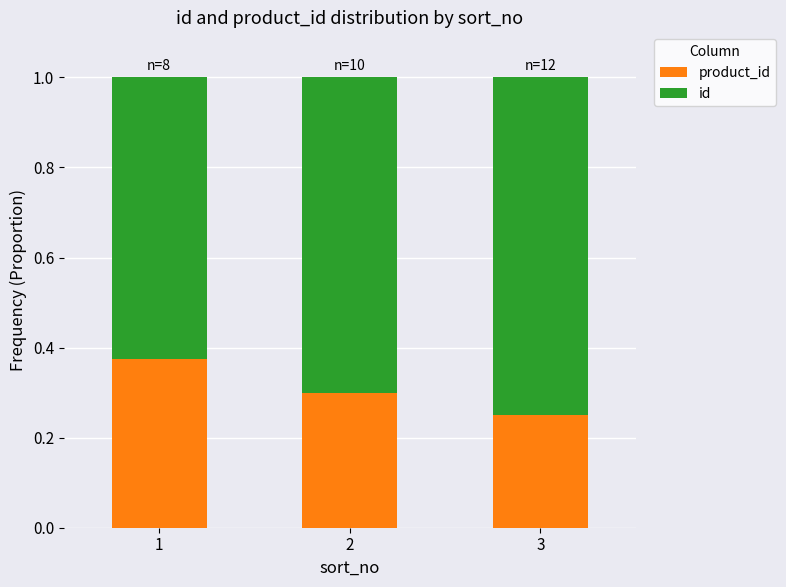

What is the total value across all series at 1?

1.0